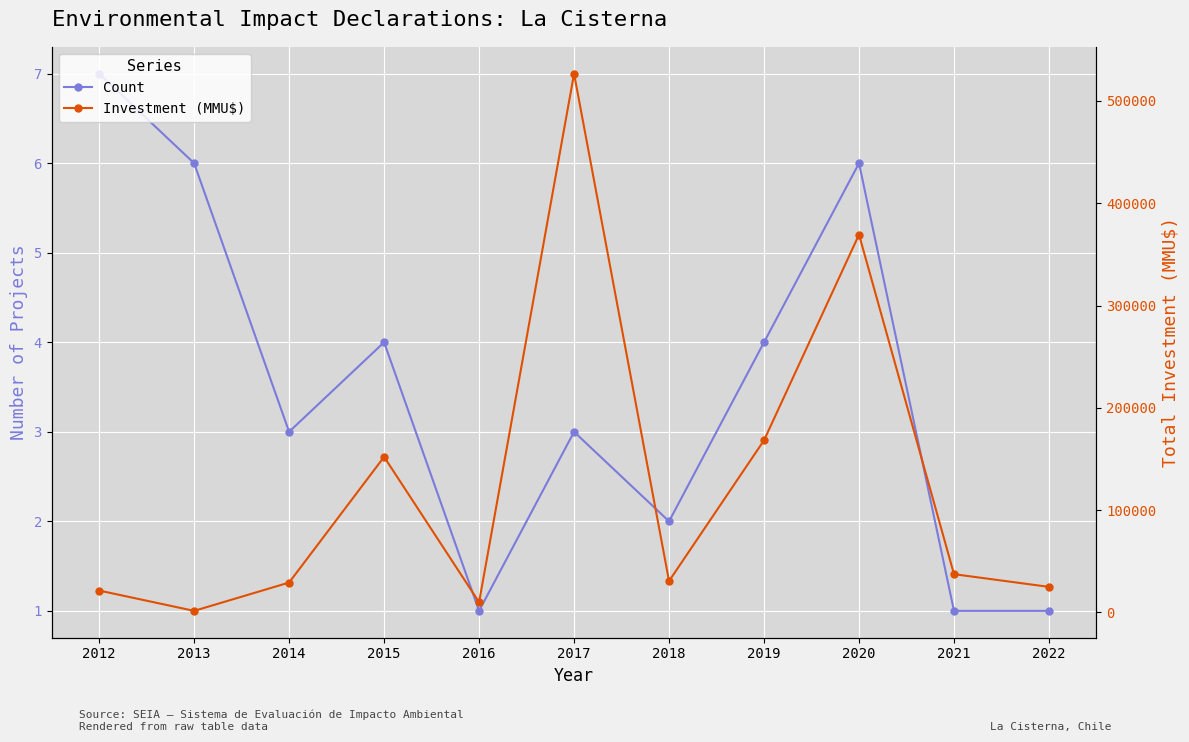

Where does the Count series first go above 3?

2012